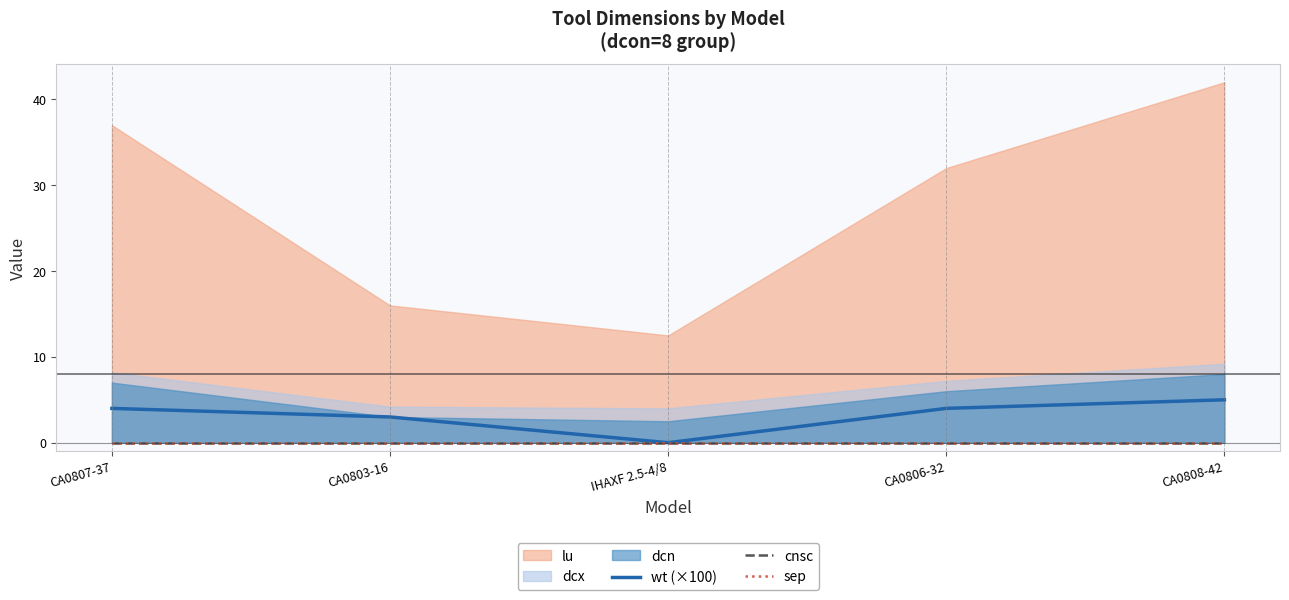

What is the highest value of the wt (×100) series?

5